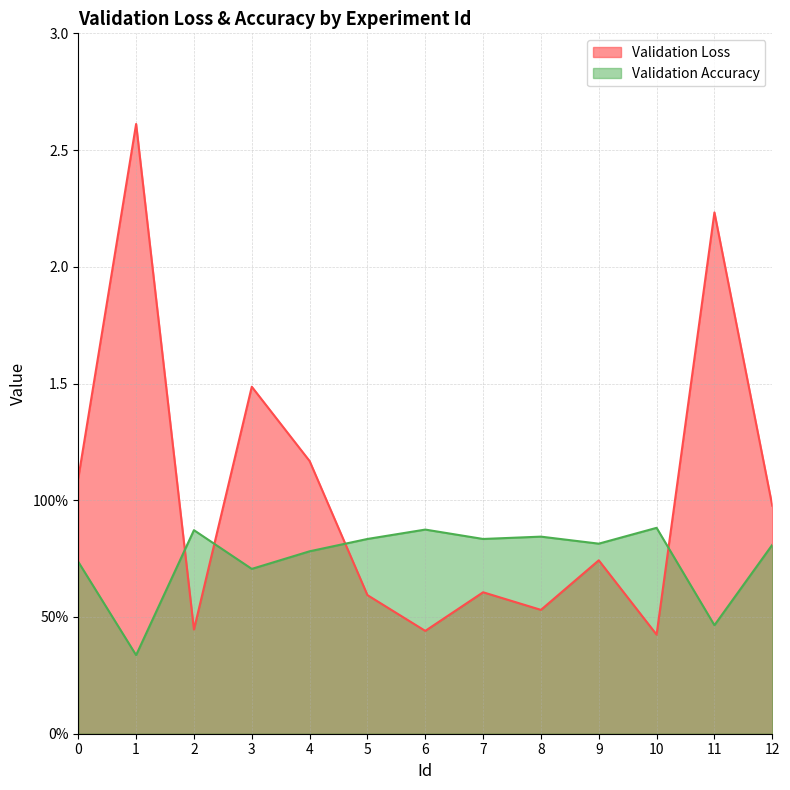

Rank the series by their maximum value, from highest to lowest.

Validation Loss, Validation Accuracy